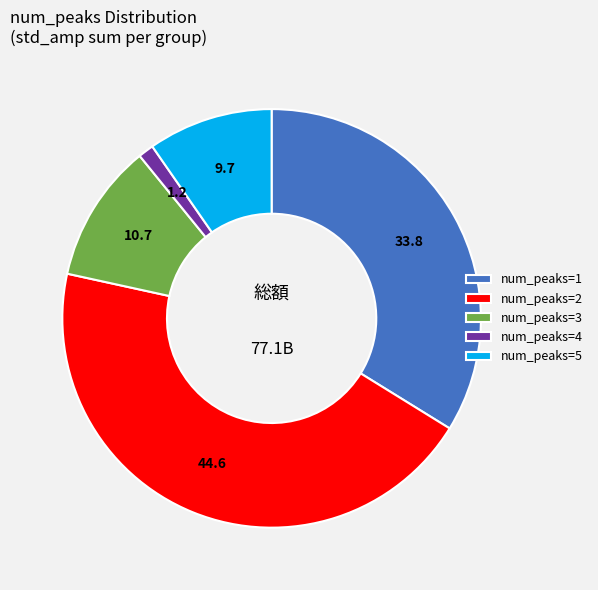

Is it true that num_peaks=3 is 11% of the pie?

True